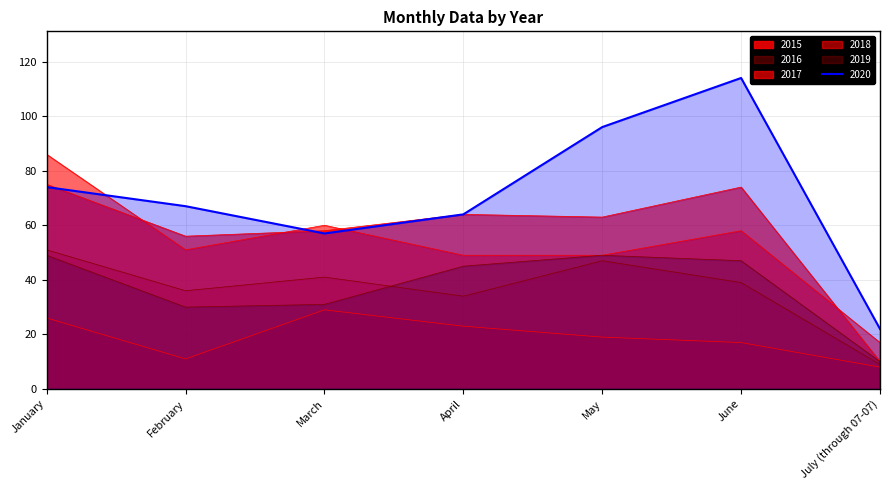

What position from the left is July (through 07-07)?

7